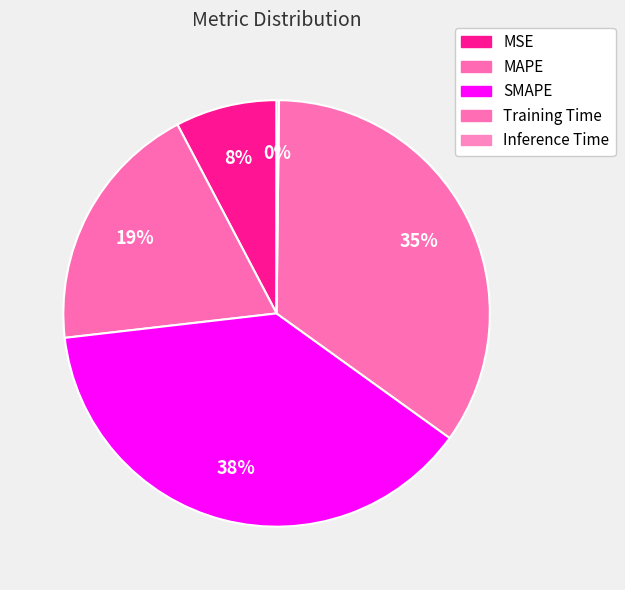

Does MAPE account for over 50% of the chart?

No